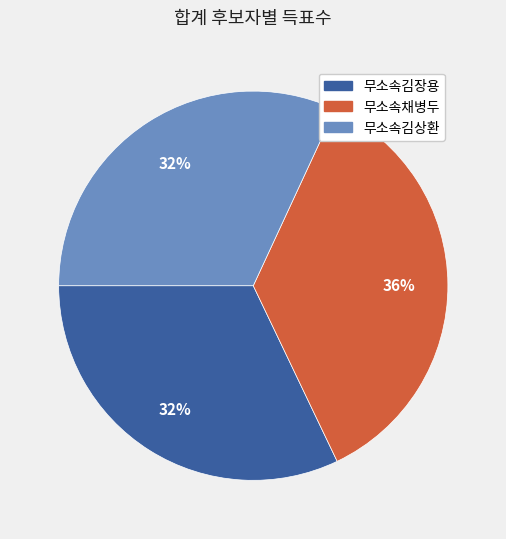

To the nearest percent, what is the combined percentage of 무소속채병두 and 무소속김상환?

68%